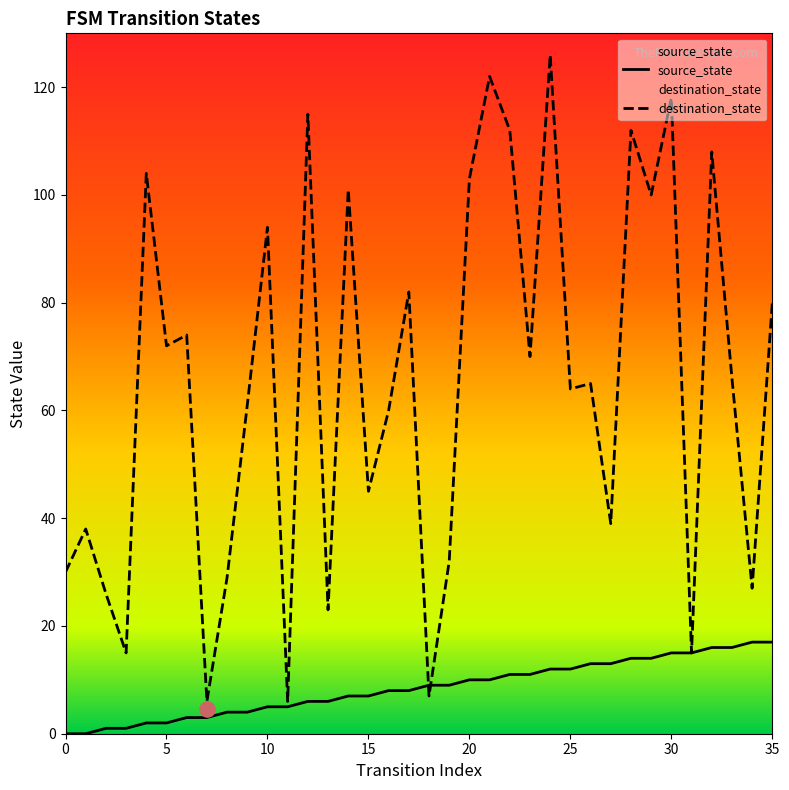

Which series reaches the minimum Y coordinate?

source_state